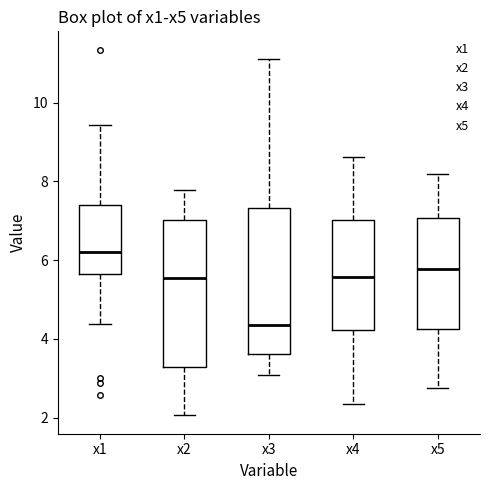

Which box has the highest median line?

x1